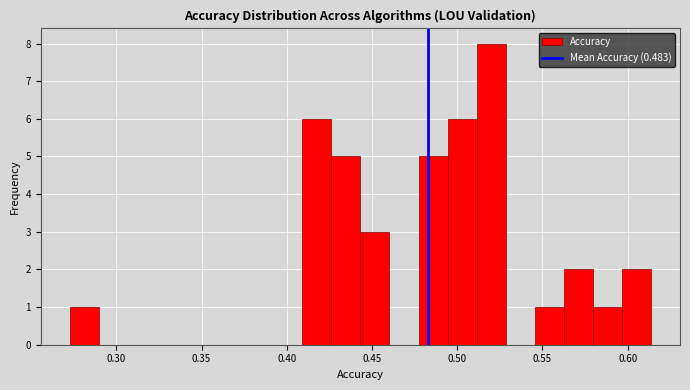

Around what value on the x-axis is the tallest bar? Give the approximate position of its centre, as read against the axis.

0.520